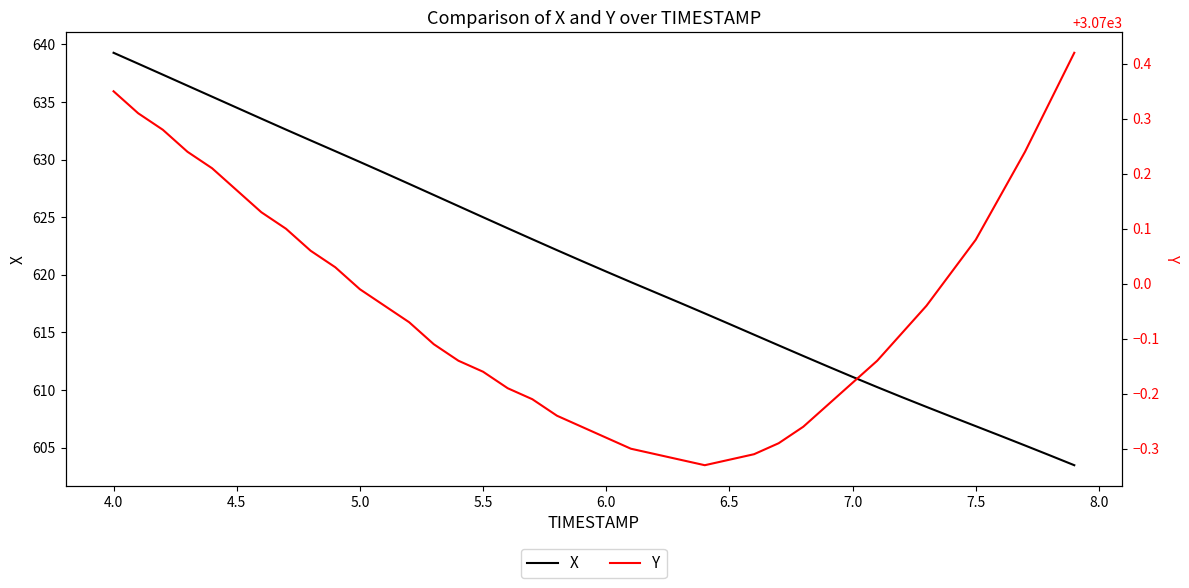

Is this an area chart (filled region under the line)?

No